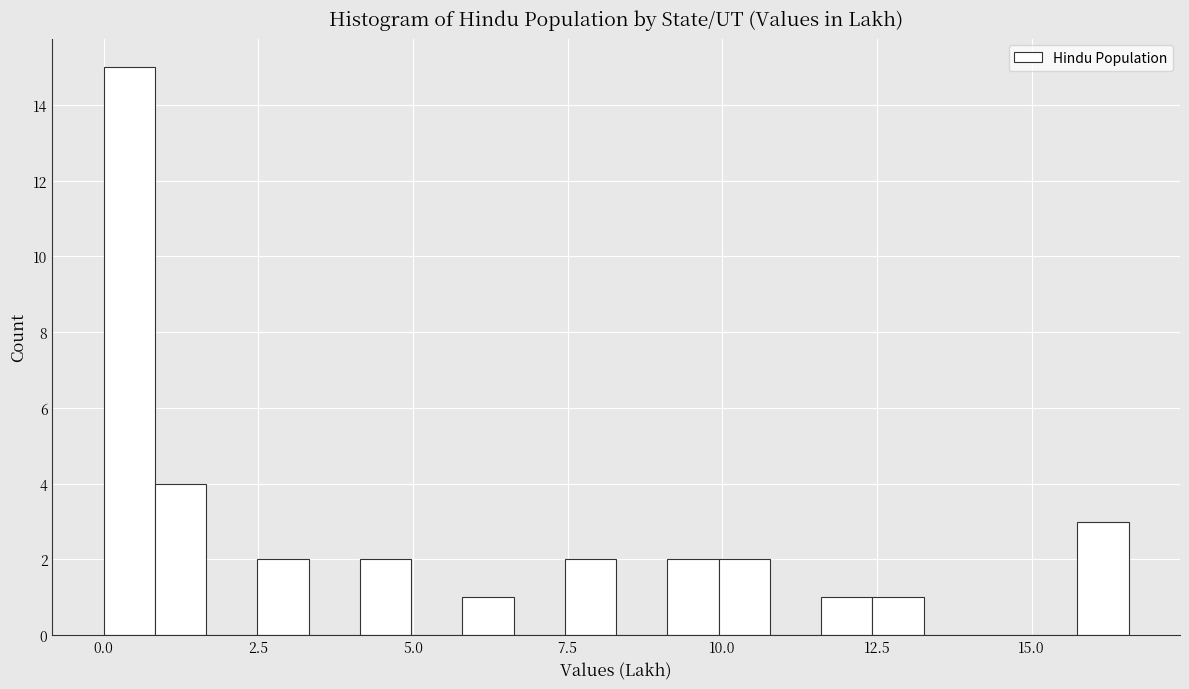

Around what value on the x-axis is the tallest bar? Give the approximate position of its centre, as read against the axis.

0.5